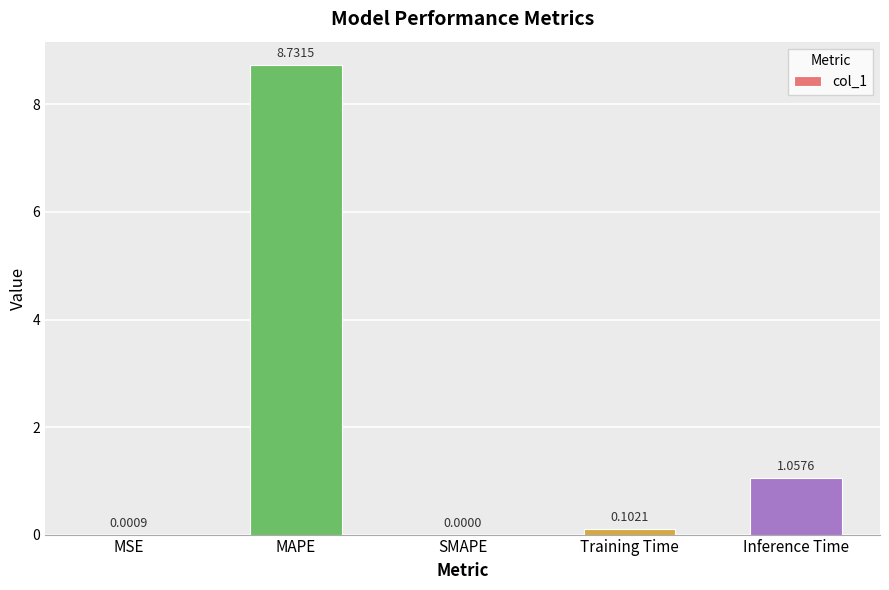

At which category does the chart reach its peak across all series?

MAPE